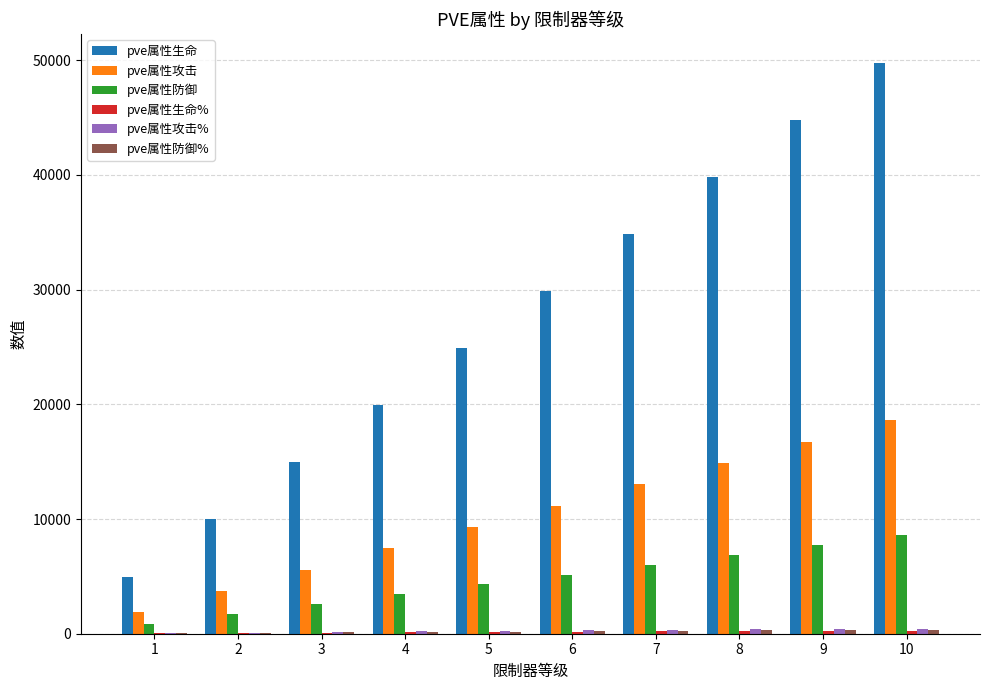

How many data points does each series have?

10